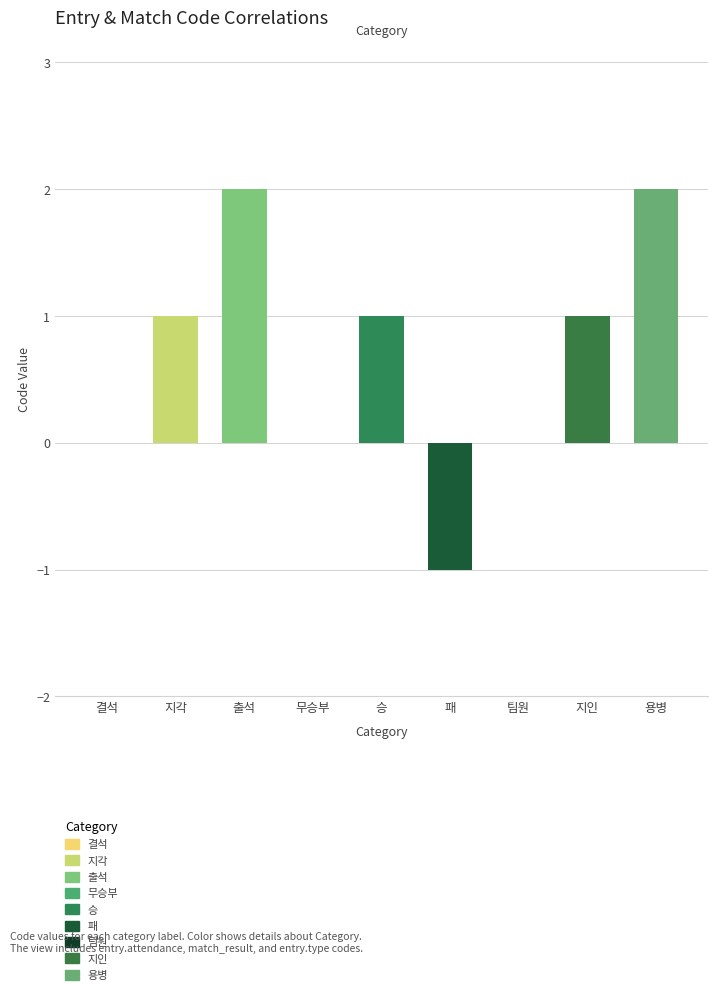

Count the number of data series in this chart.

1